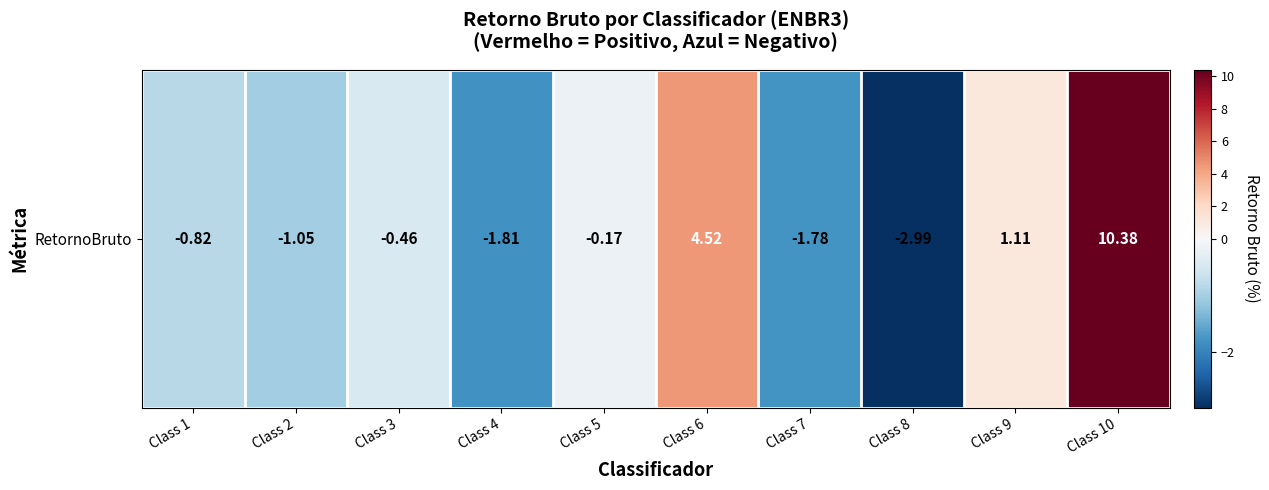

What is the difference between the maximum and minimum values?

13.4